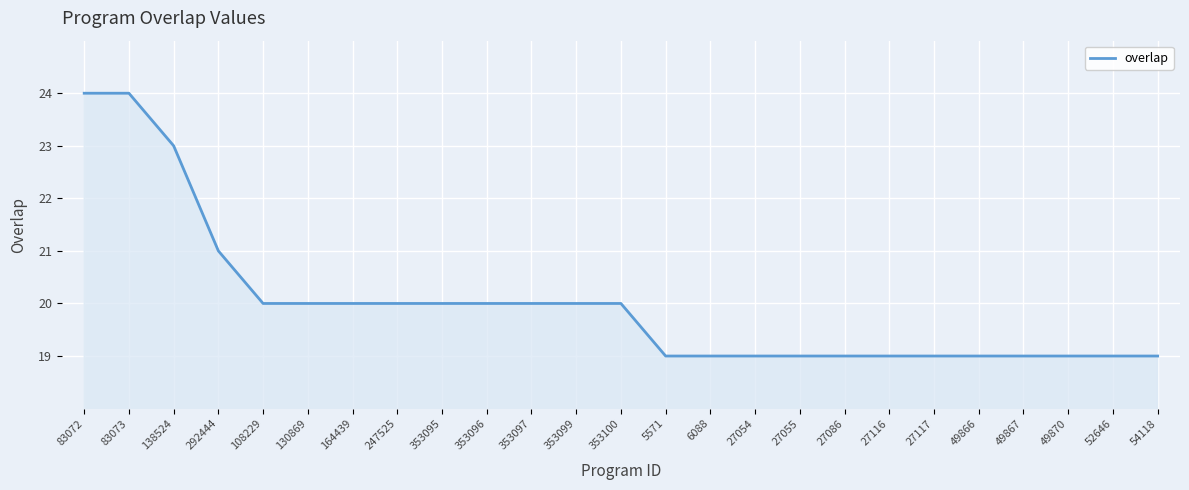

What is the difference between the second highest and second lowest values?

5